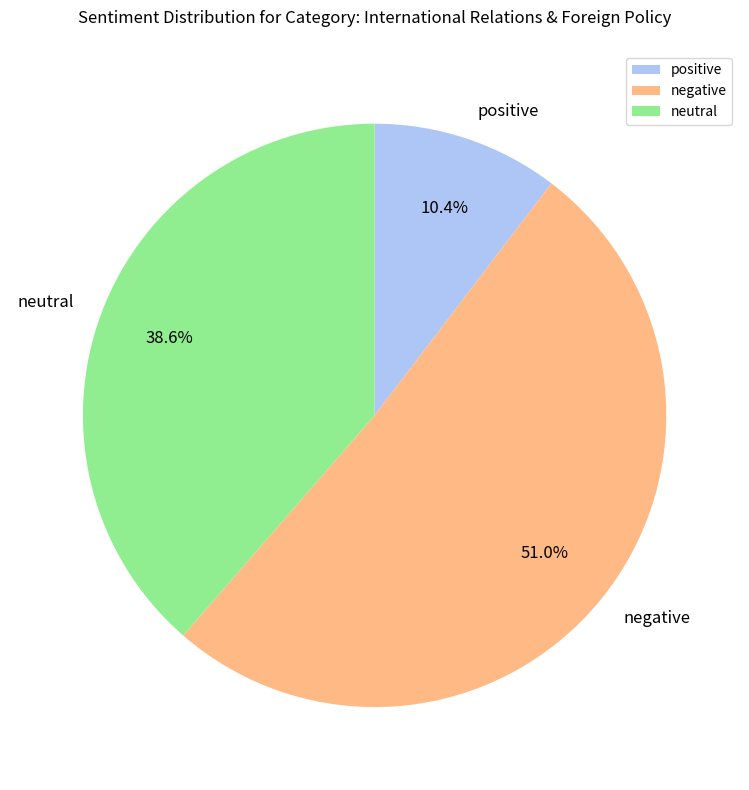

Rank the categories by value from highest to lowest.

negative, neutral, positive